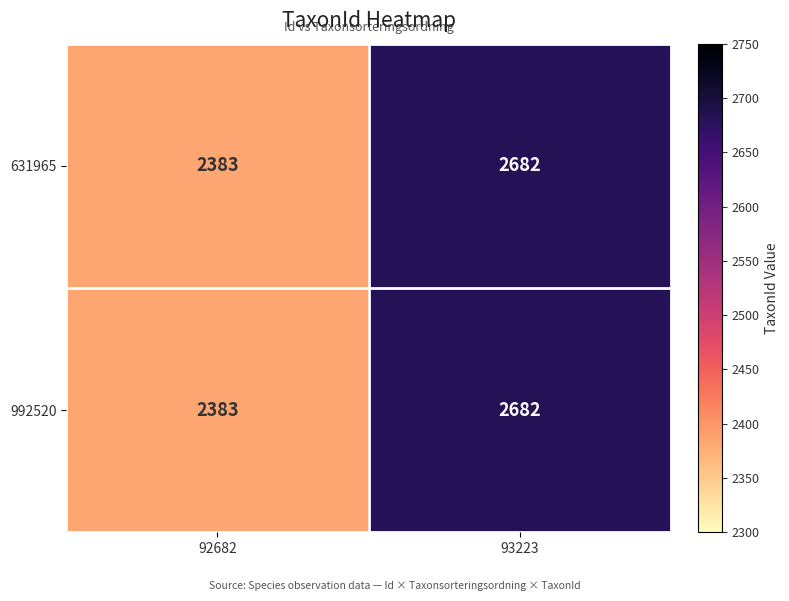

Rank the categories by 631965 value from highest to lowest.

93223, 92682